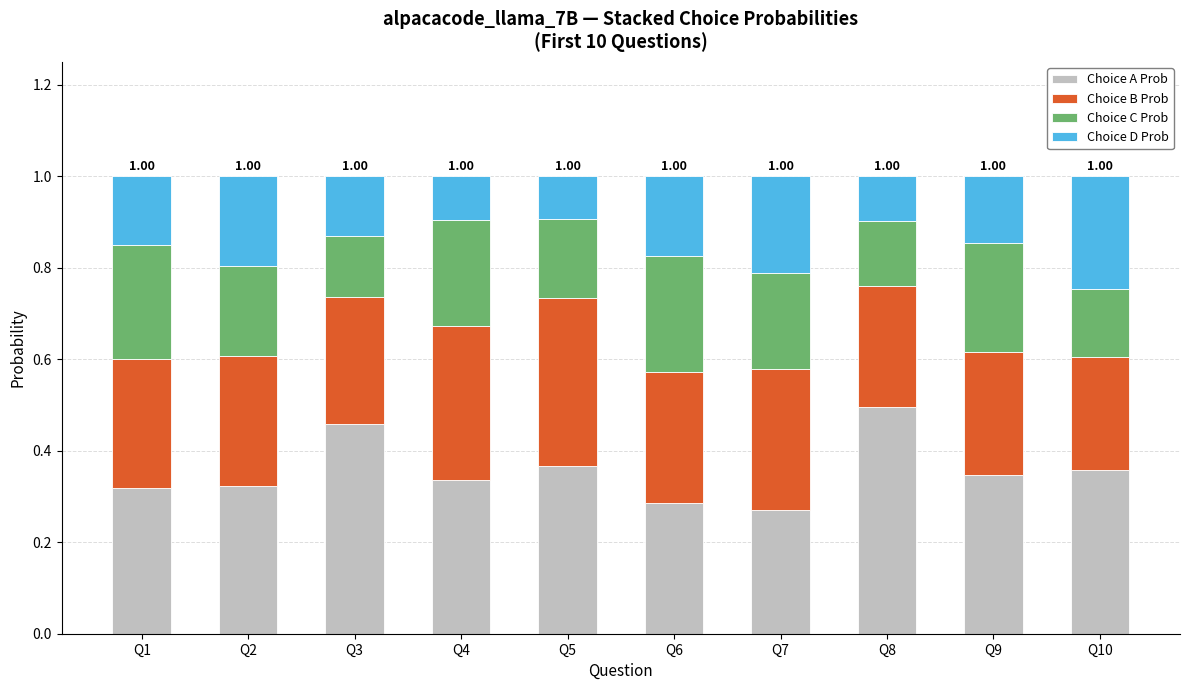

What is the total value across all series at Q5?

1.0